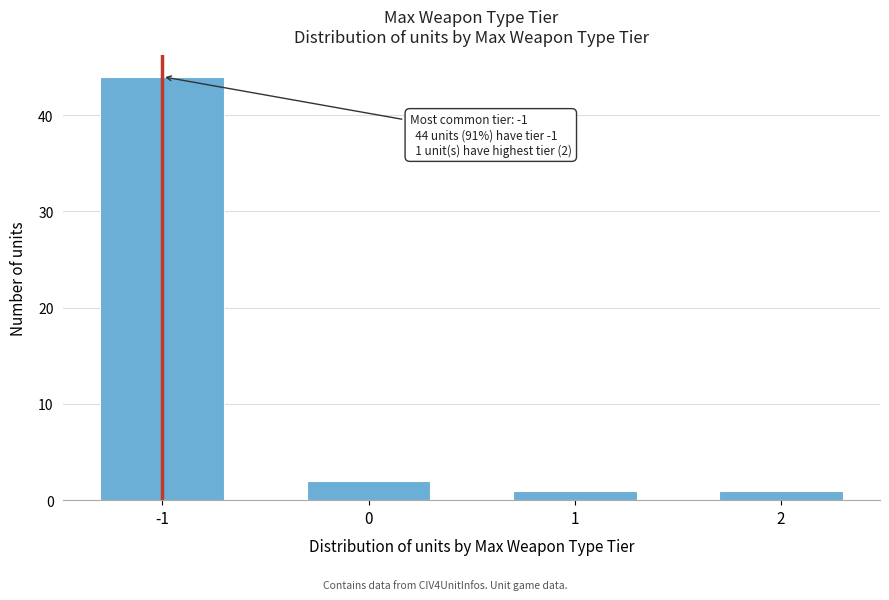

Reading left to right, list all the values displayed in this chart.

-1=44	0=2	1=1	2=1